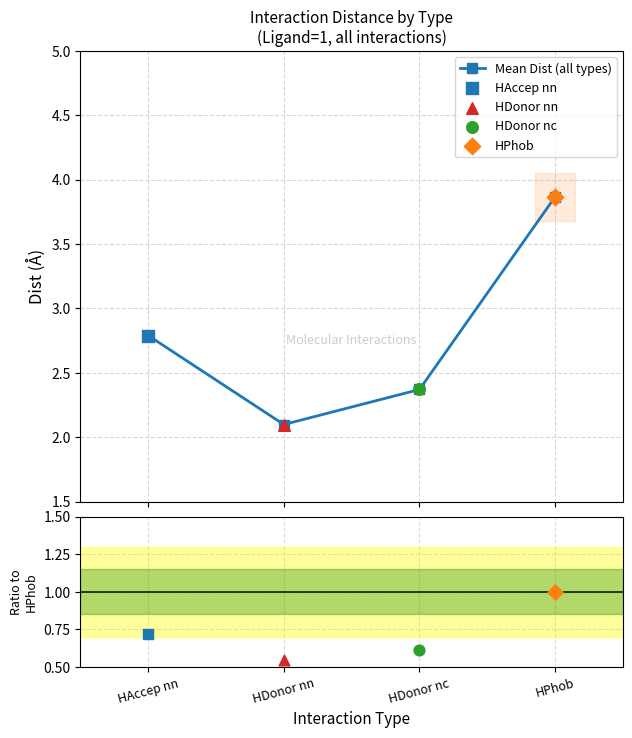

Which has a higher value, HPhob or HDonor nn?

HPhob